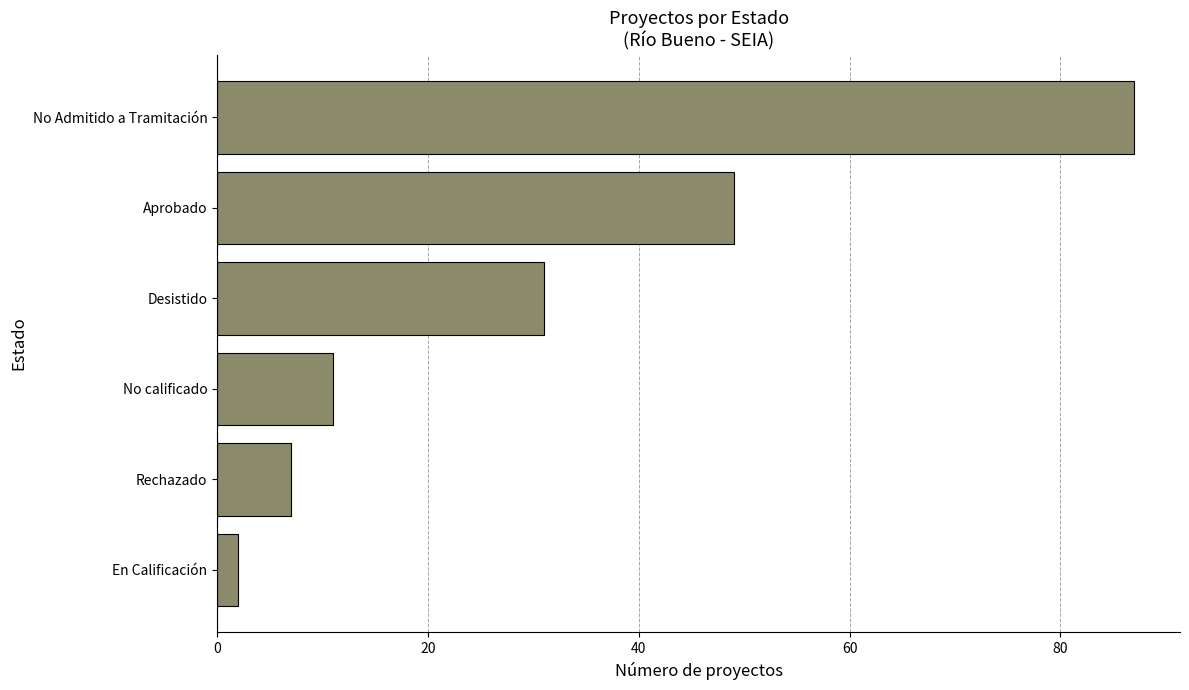

Is it true that the value at Aprobado is 49?

True